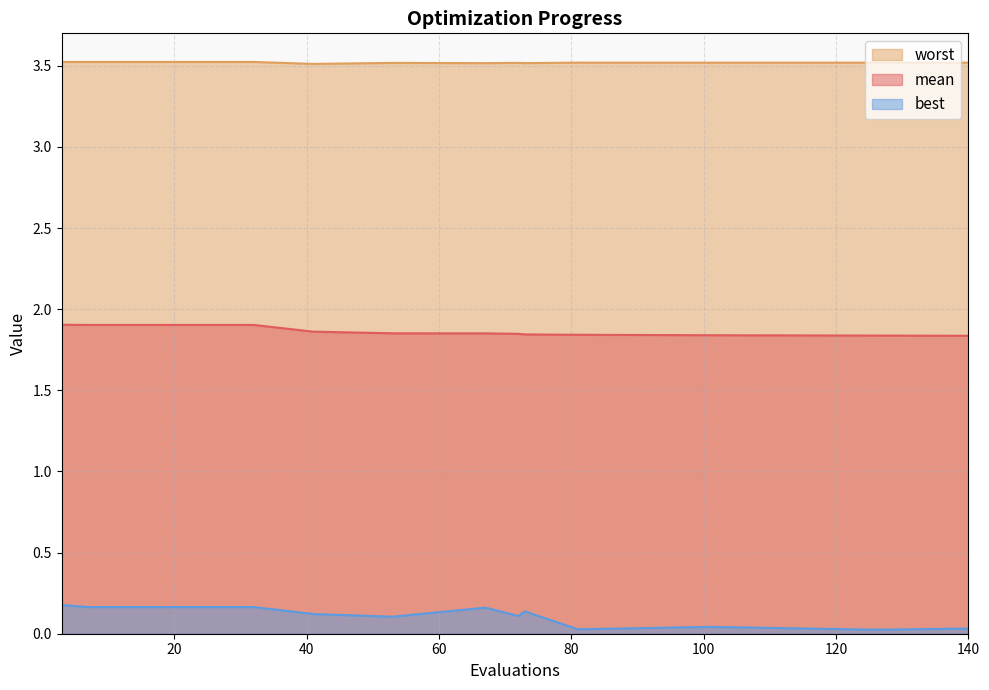

How many lines are shown in the chart?

3